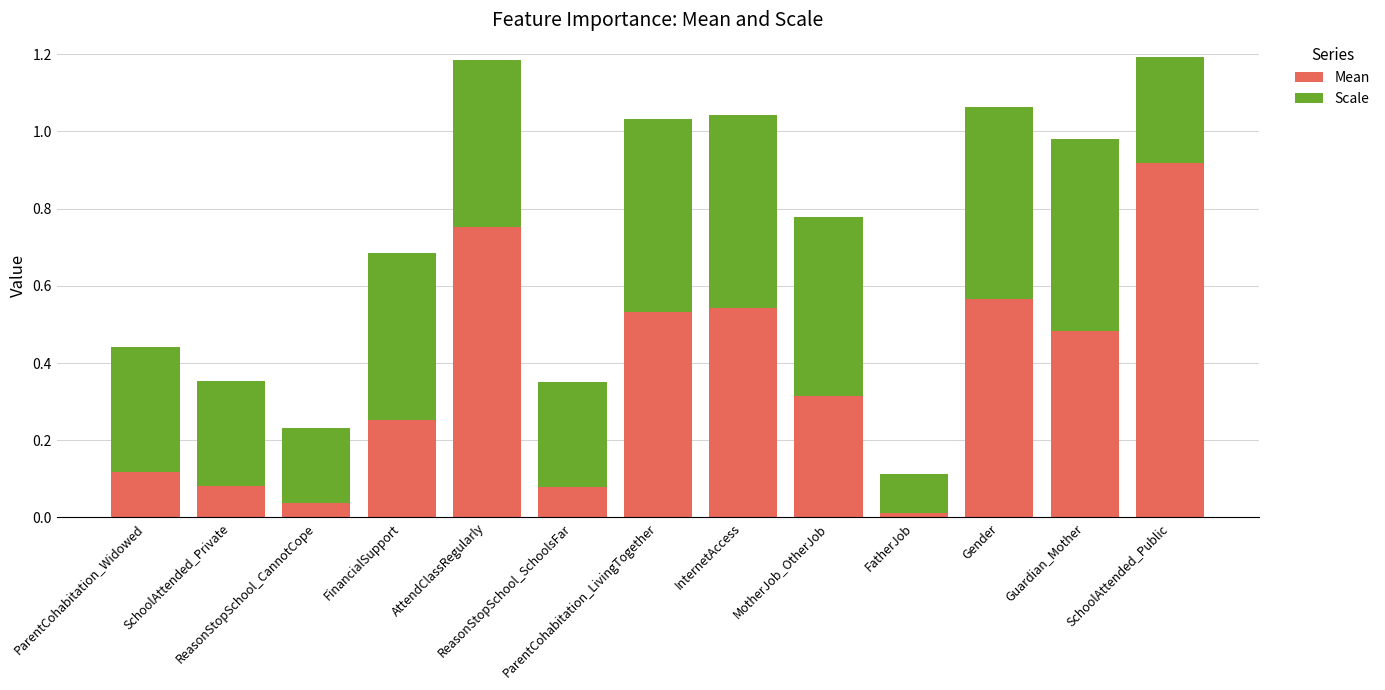

What is the difference between the second highest and minimum values in the Mean series?

0.7